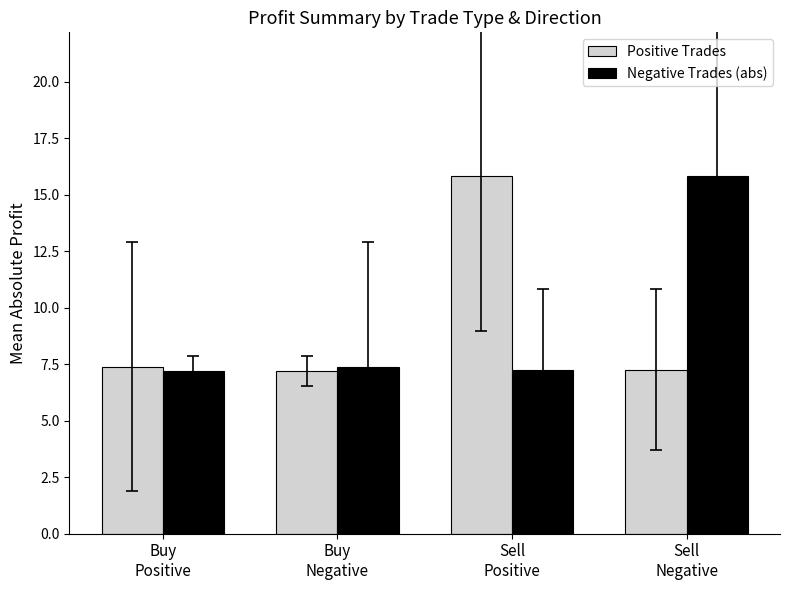

How many distinct data groups are displayed?

2